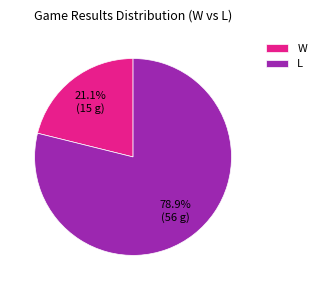

Rank the categories by value from highest to lowest.

L, W